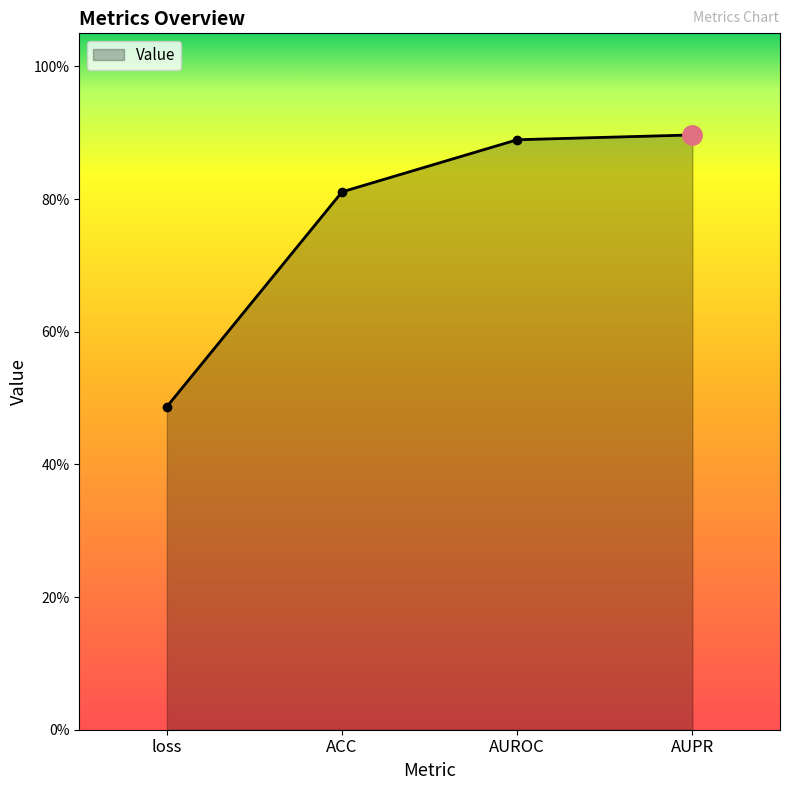

Count the number of data series in this chart.

1